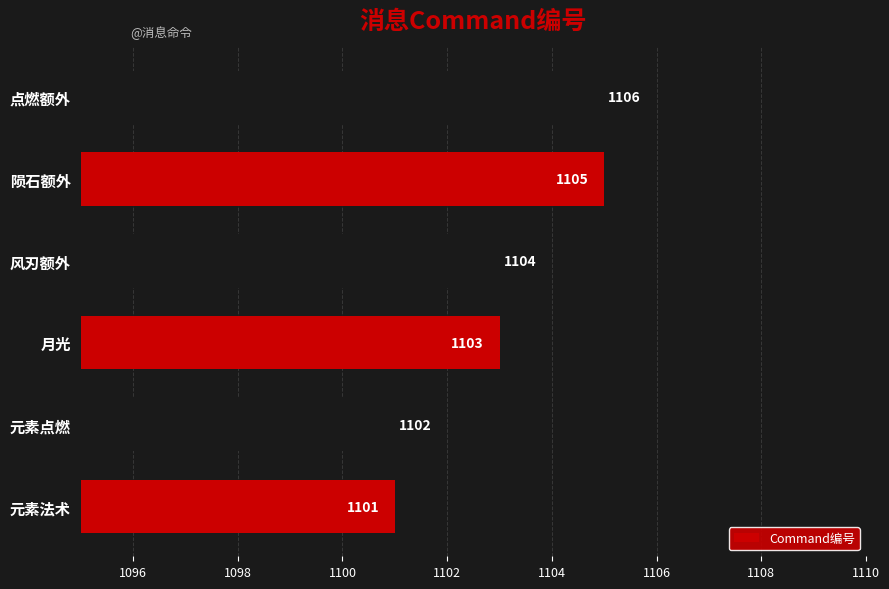

The chart shows a value of 1103 at 月光. True or false?

True